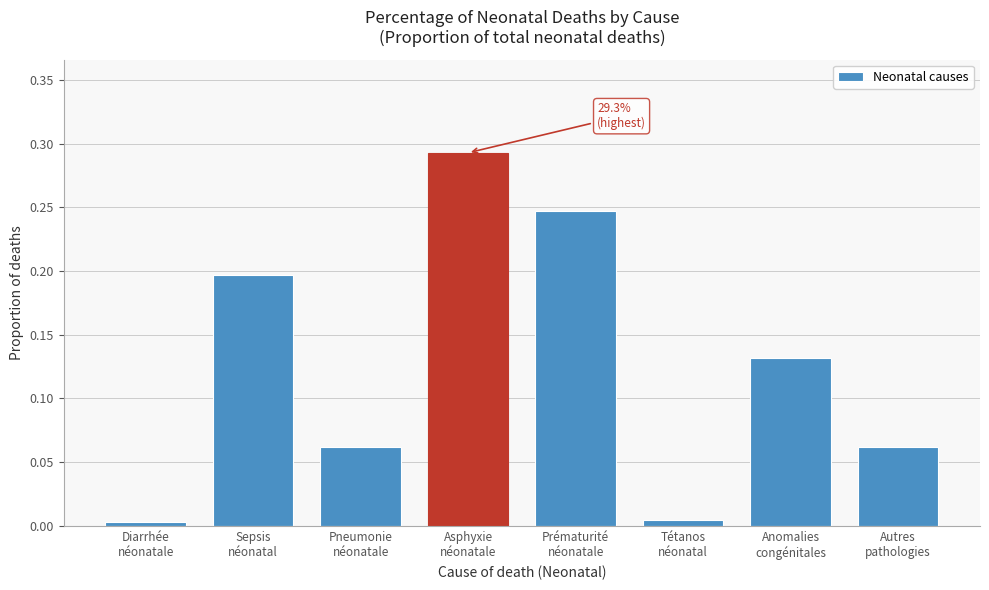

What is the sum of all values?

1.0